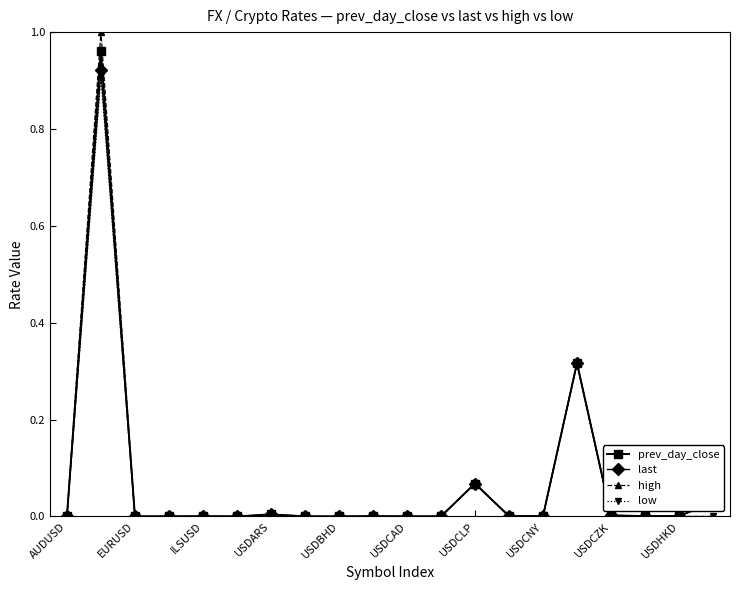

Which series has the widest spread of values?

high